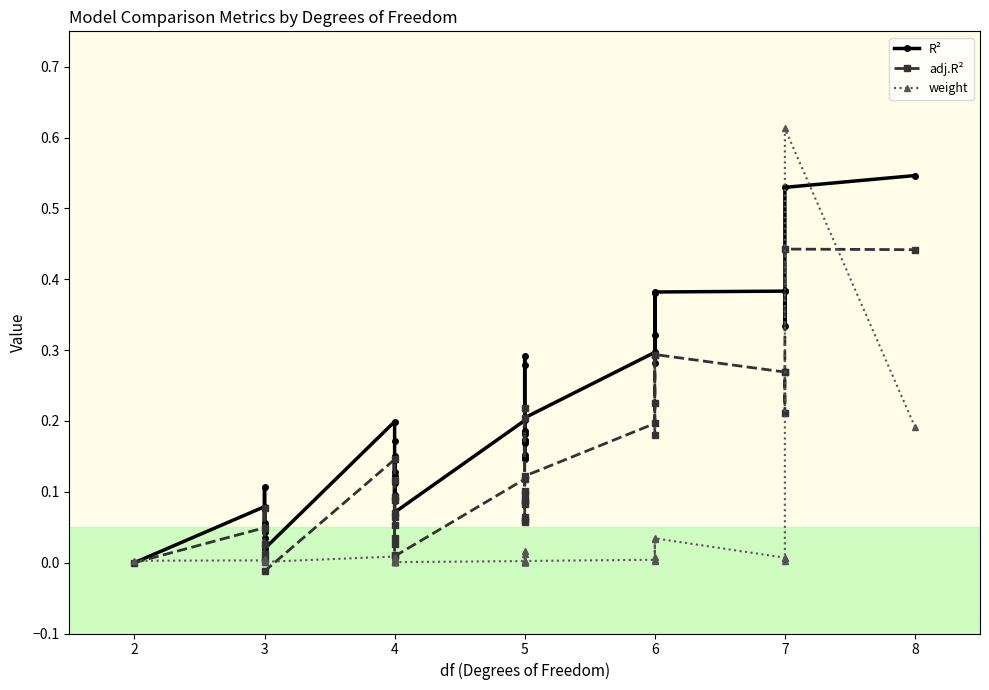

Reading left to right, extract all data points from this chart.

R^2: 0=0.5	1=0.5	2=0.4	3=0.4	4=0.3	5=0.3	6=0.2	7=0.3	8=0.4	9=0.4	10=0.1	11=0.2	12=0.3	13=0.2	14=0.1	15=0.1	16=0.3	17=0.0	18=0.2	19=0.2	20=0.1	21=0.1	22=0.3	23=0.1	24=0.0	25=0.2	26=0.1	27=0.2	28=0.0	29=0.2	30=0.2	31=0.2	32=0.1	33=0.0	34=0.1	35=0.2	36=0.1	37=0.1	38=0.1	39=0.1
adj.R^2: 0=0.4	1=0.4	2=0.3	3=0.3	4=0.2	5=0.2	6=0.1	7=0.2	8=0.3	9=0.3	10=0.1	11=0.1	12=0.2	13=0.1	14=0.0	15=0.1	16=0.2	17=0.0	18=0.1	19=0.1	20=0.1	21=0.0	22=0.2	23=0.1	24=0.0	25=0.1	26=0.1	27=0.1	28=0.0	29=0.1	30=0.1	31=0.1	32=0.0	33=-0.0	34=0.0	35=0.1	36=0.1	37=0.0	38=0.0	39=0.1
weight: 0=0.6	1=0.2	2=0.0	3=0.0	4=0.0	5=0.0	6=0.0	7=0.0	8=0.0	9=0.0	10=0.0	11=0.0	12=0.0	13=0.0	14=0.0	15=0.0	16=0.0	17=0.0	18=0.0	19=0.0	20=0.0	21=0.0	22=0.0	23=0.0	24=0.0	25=0.0	26=0.0	27=0.0	28=0.0	29=0.0	30=0.0	31=0.0	32=0.0	33=0.0	34=0.0	35=0.0	36=0.0	37=0.0	38=0.0	39=0.0